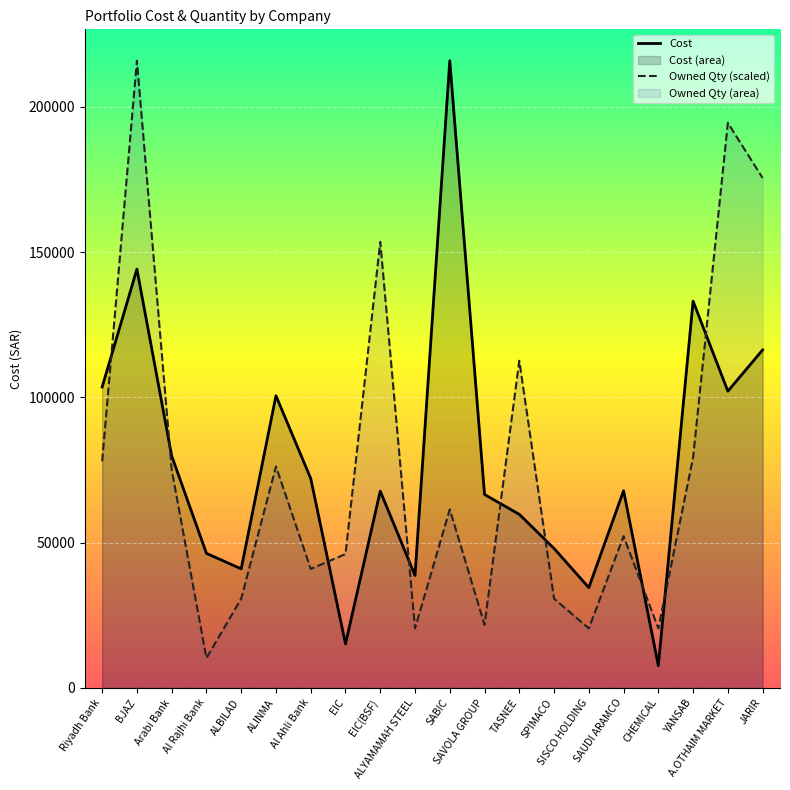

What is the smallest value displayed?

7620.0